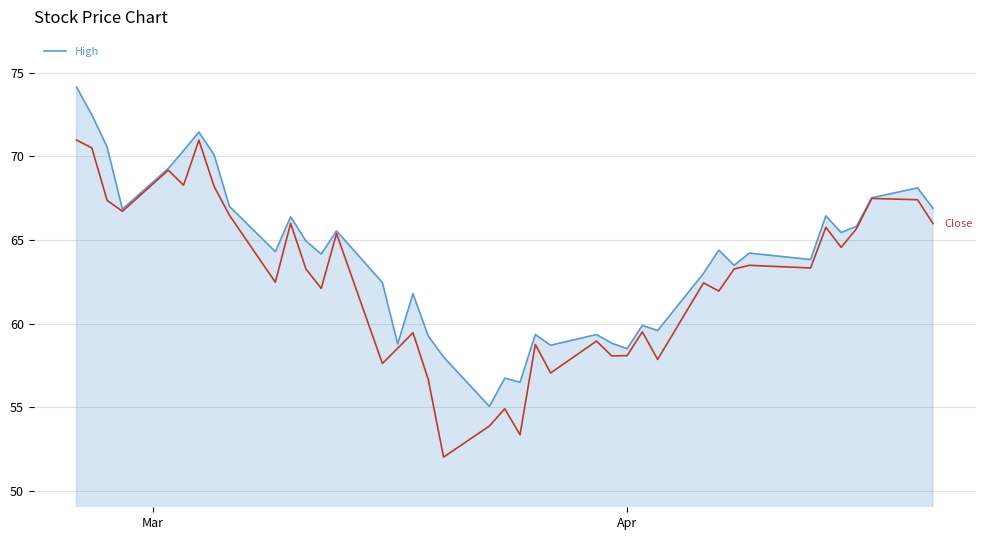

What is the greatest value displayed?

74.1